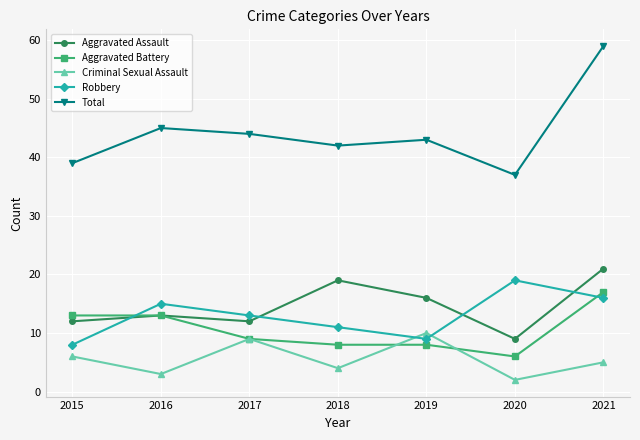

What is the difference between the second highest and second lowest values in the Robbery series?

7